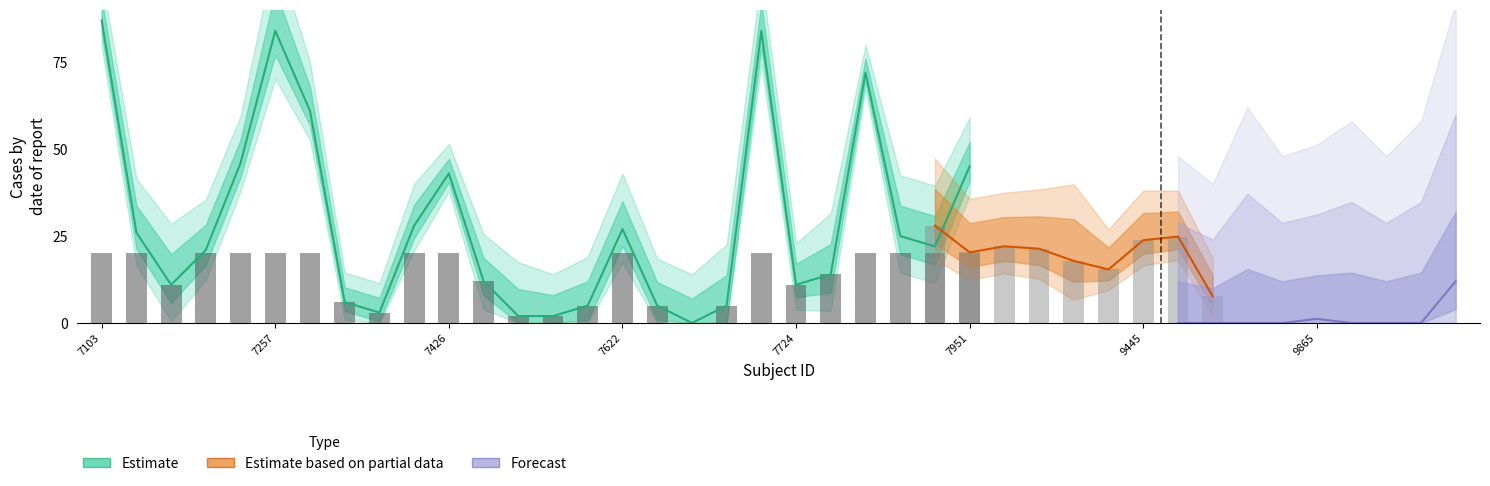

What is the sum of all Estimate values?

877